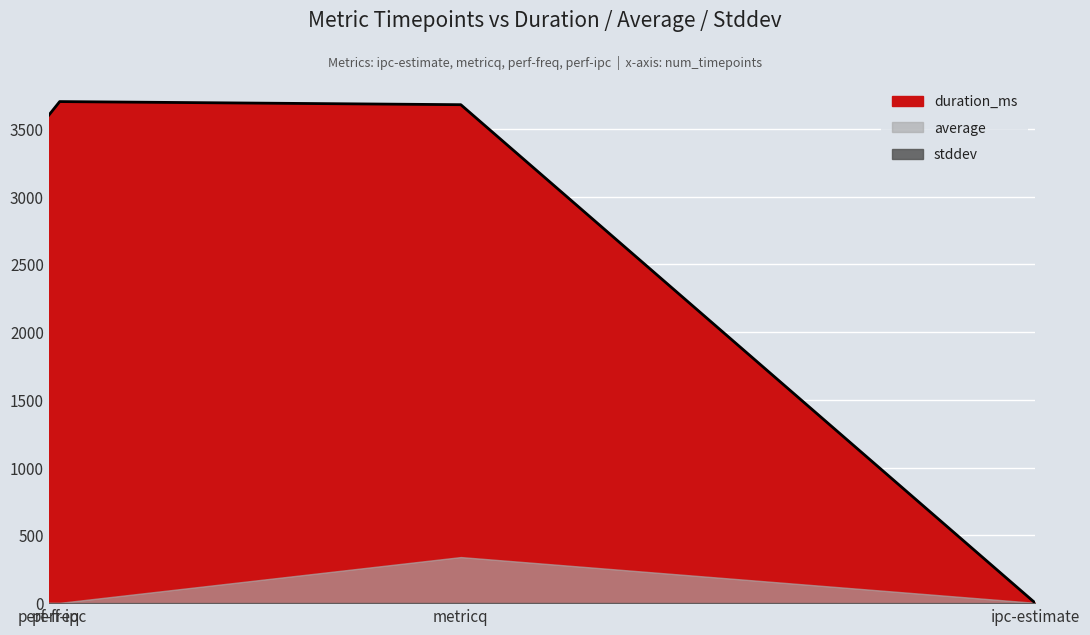

What is the highest value of the average series?

340.0